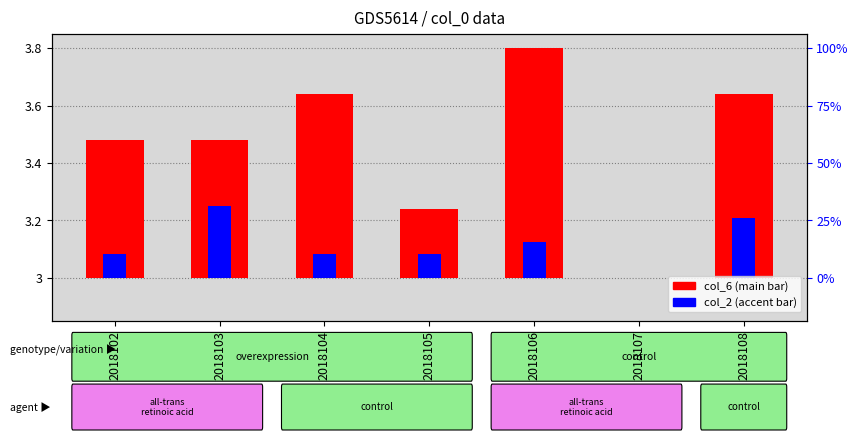

Is it true that col_2 (accent bar) equals 0.1 at 2018104?

True